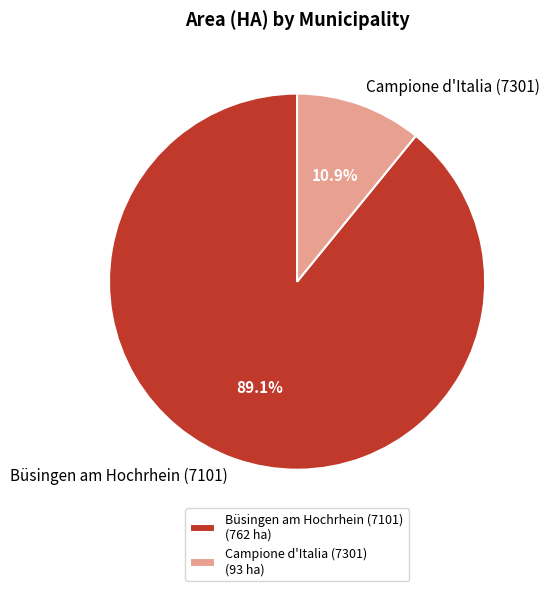

What portion of the pie excludes Campione d'Italia (7301)?

89.1%